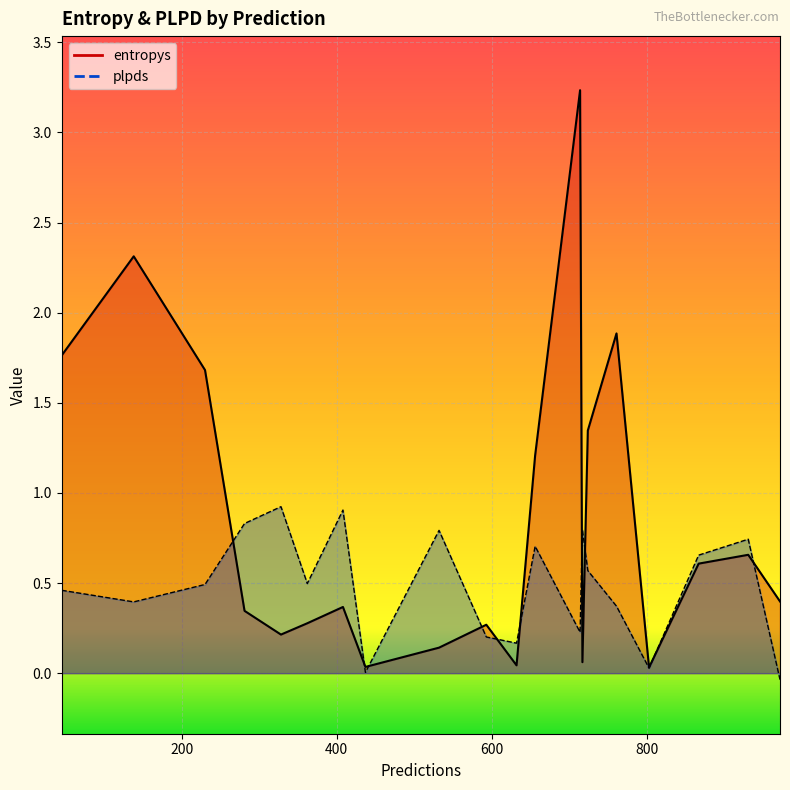

Which series has the largest range (max minus min)?

entropys